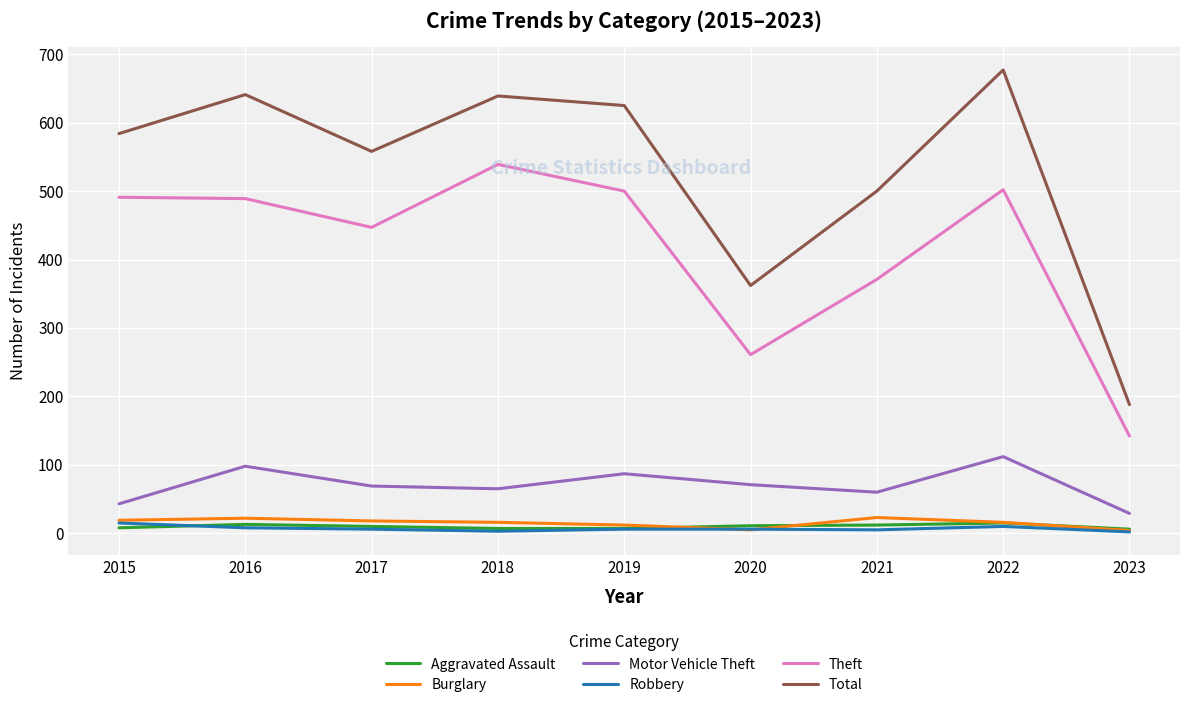

At which label does Theft reach its minimum?

2023